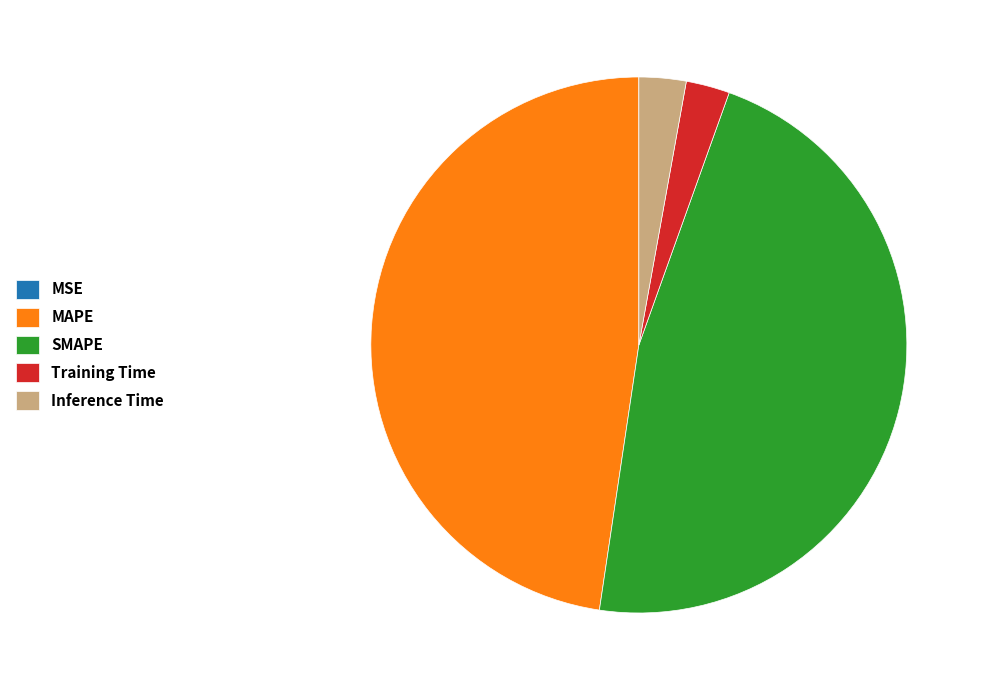

Do MAPE and SMAPE together represent more than half of the pie?

Yes